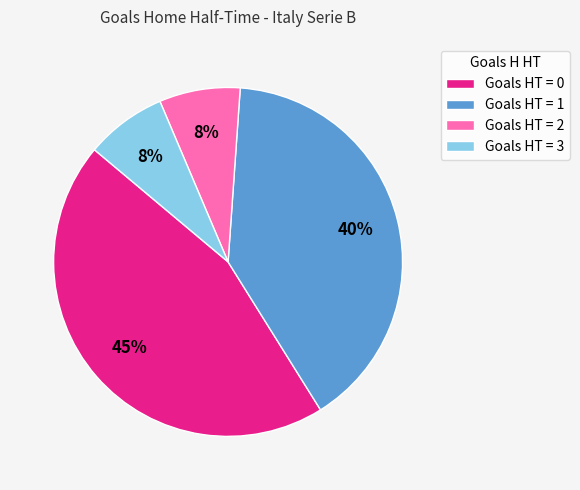

To the nearest percent, what percentage of the pie is Goals HT = 2?

8%